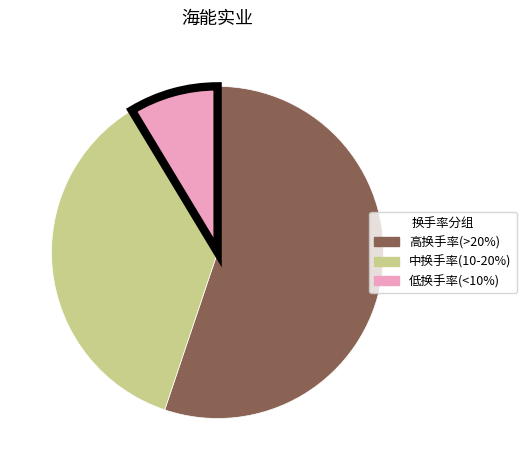

Is there a majority slice in this chart?

Yes